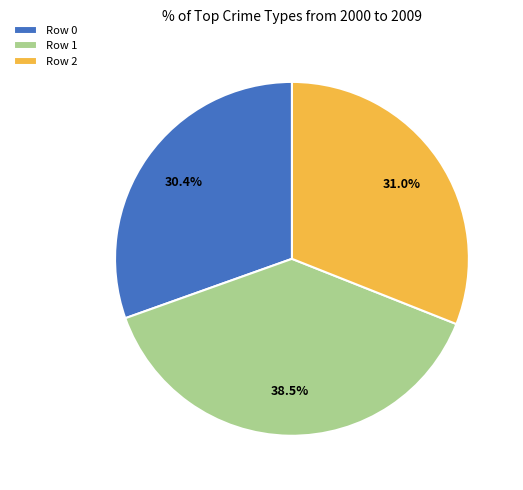

Does Row 1 account for over 50% of the chart?

No